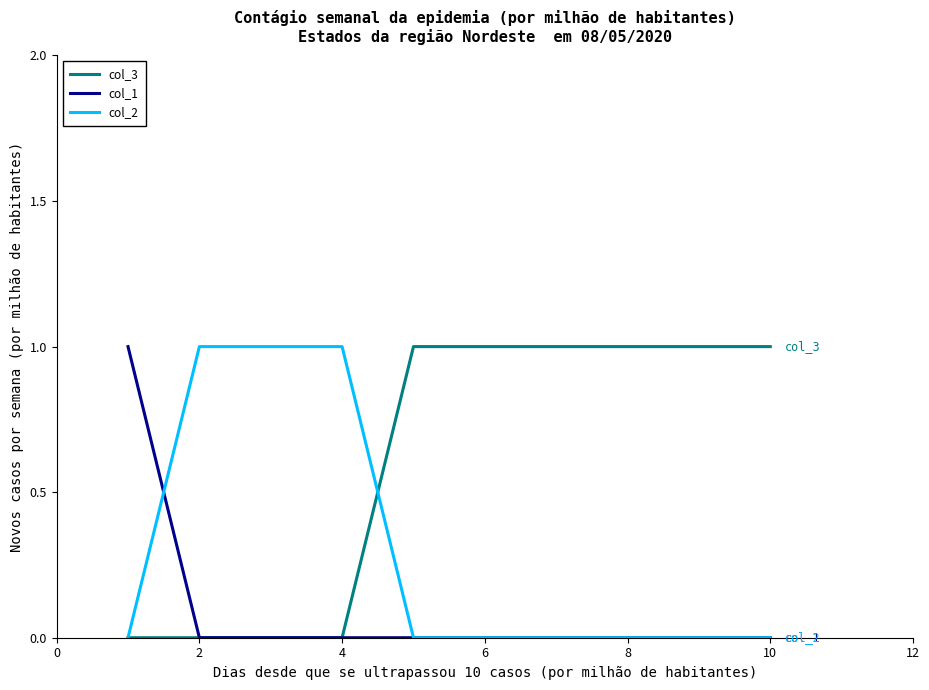

Which series has the largest total across all categories?

col_3